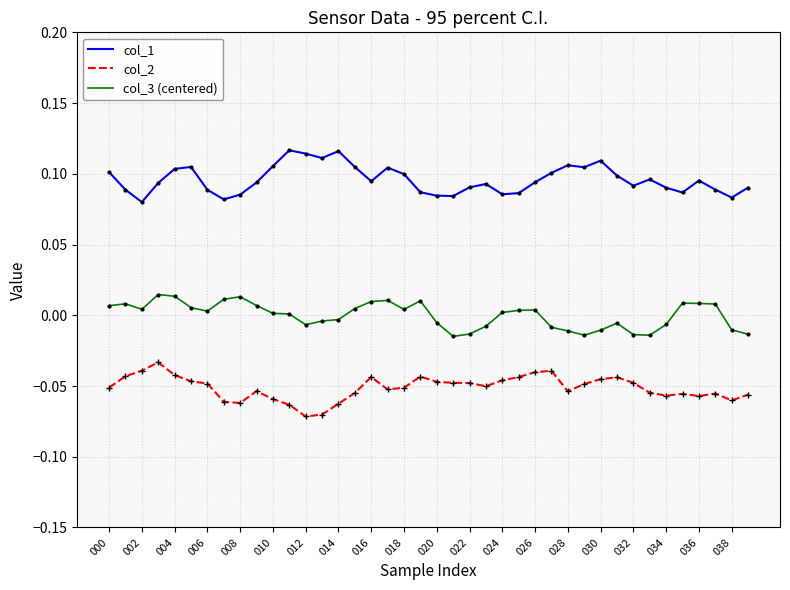

How many lines are shown in the chart?

3